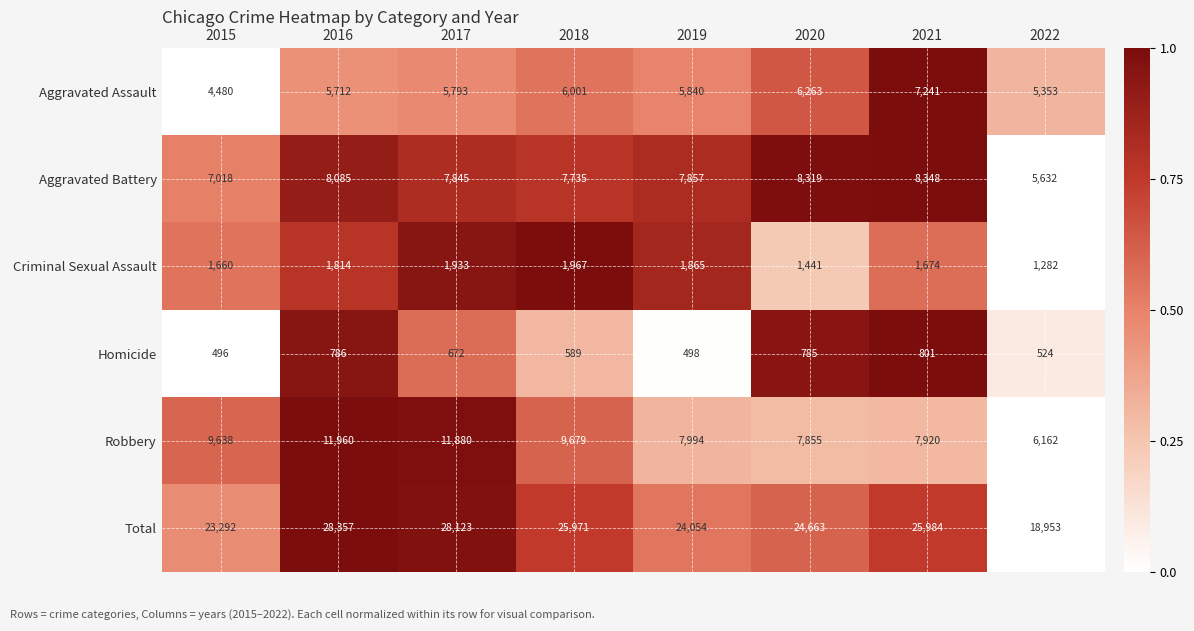

True or false: Criminal Sexual Assault has a value of 1674 at 2021.

True